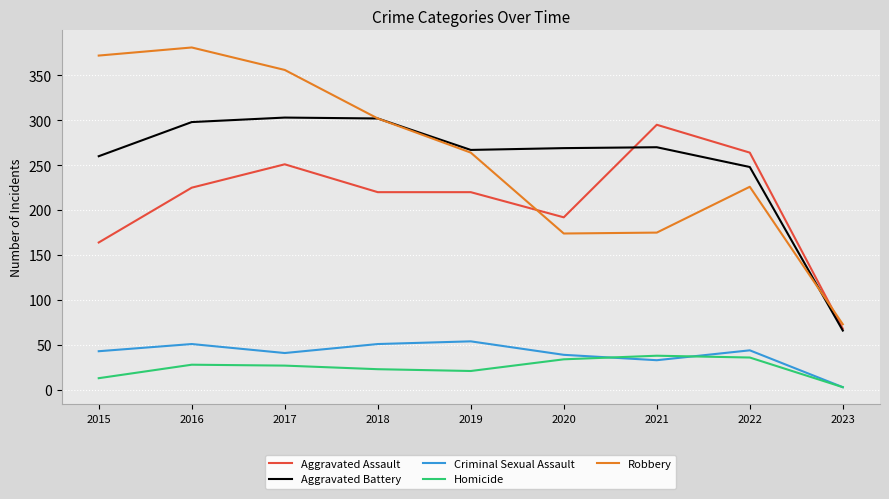

What is the sum of all Criminal Sexual Assault values?

359